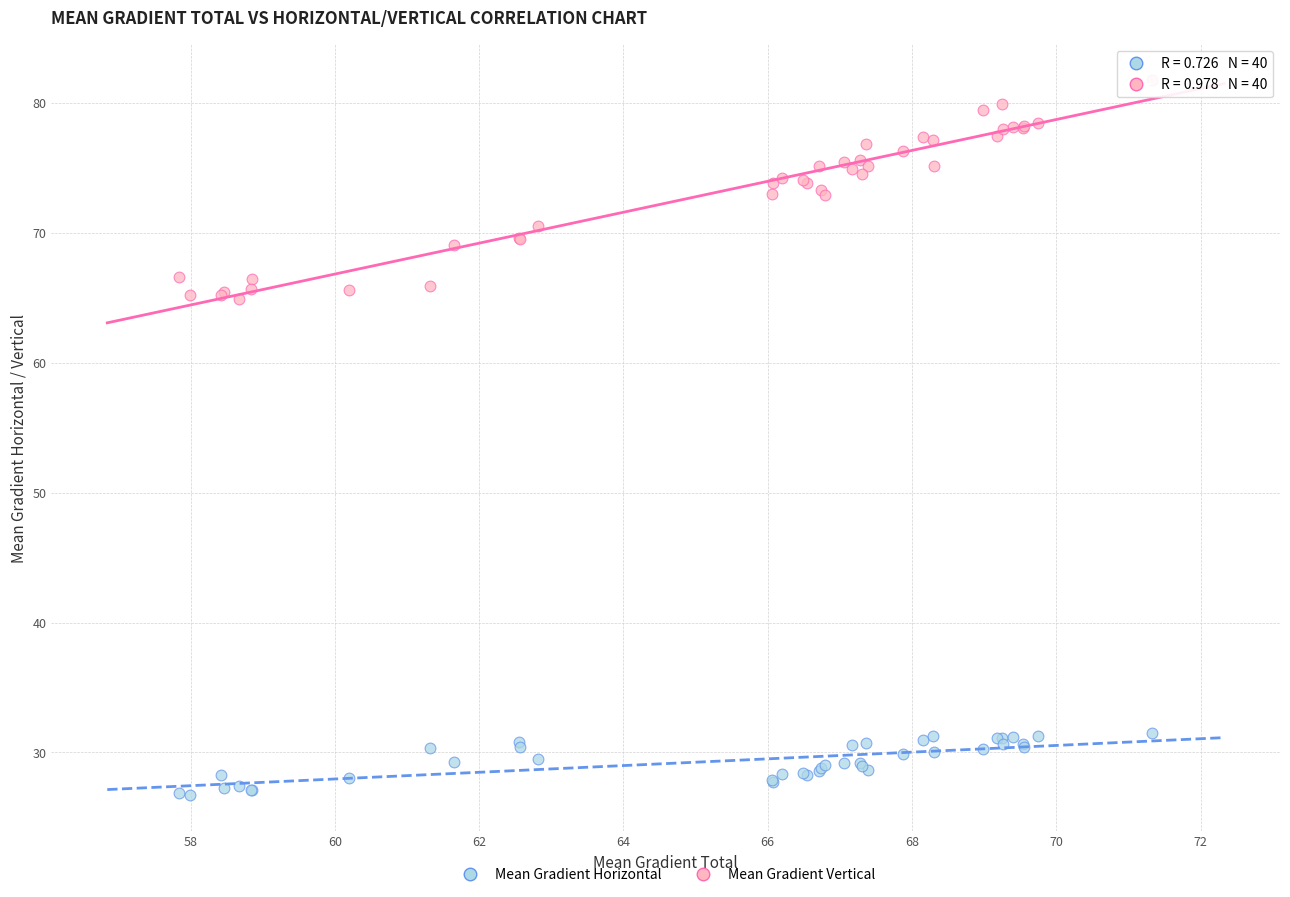

Which series has the largest Y range (max minus min)?

Mean Gradient Vertical